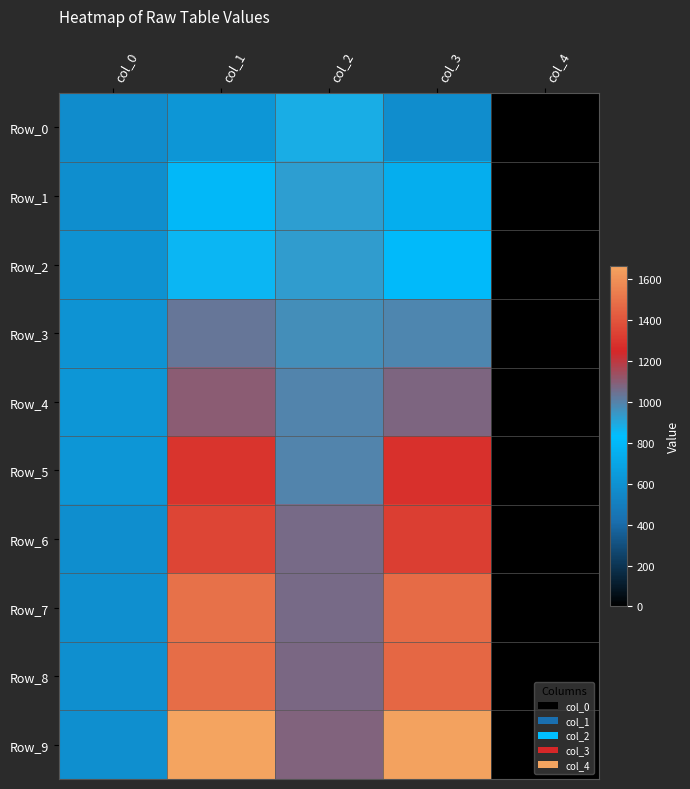

Reading left to right, list all the values displayed in this chart.

Row_0: col_0=572.3	col_1=620.3	col_2=885.3	col_3=573.7	col_4=0.0
Row_1: col_0=583.9	col_1=795.0	col_2=924.6	col_3=744.1	col_4=0.0
Row_2: col_0=599.9	col_1=853.3	col_2=929.0	col_3=809.6	col_4=0.0
Row_3: col_0=607.2	col_1=1035.3	col_2=969.8	col_3=987.2	col_4=0.0
Row_4: col_0=624.7	col_1=1103.7	col_2=990.2	col_3=1077.5	col_4=0.0
Row_5: col_0=624.7	col_1=1290.1	col_2=996.0	col_3=1278.5	col_4=0.0
Row_6: col_0=581.0	col_1=1349.8	col_2=1064.4	col_3=1328.0	col_4=0.0
Row_7: col_0=586.8	col_1=1492.5	col_2=1067.3	col_3=1473.6	col_4=0.0
Row_8: col_0=586.8	col_1=1482.3	col_2=1071.7	col_3=1464.9	col_4=0.0
Row_9: col_0=589.7	col_1=1667.3	col_2=1083.3	col_3=1655.6	col_4=0.0